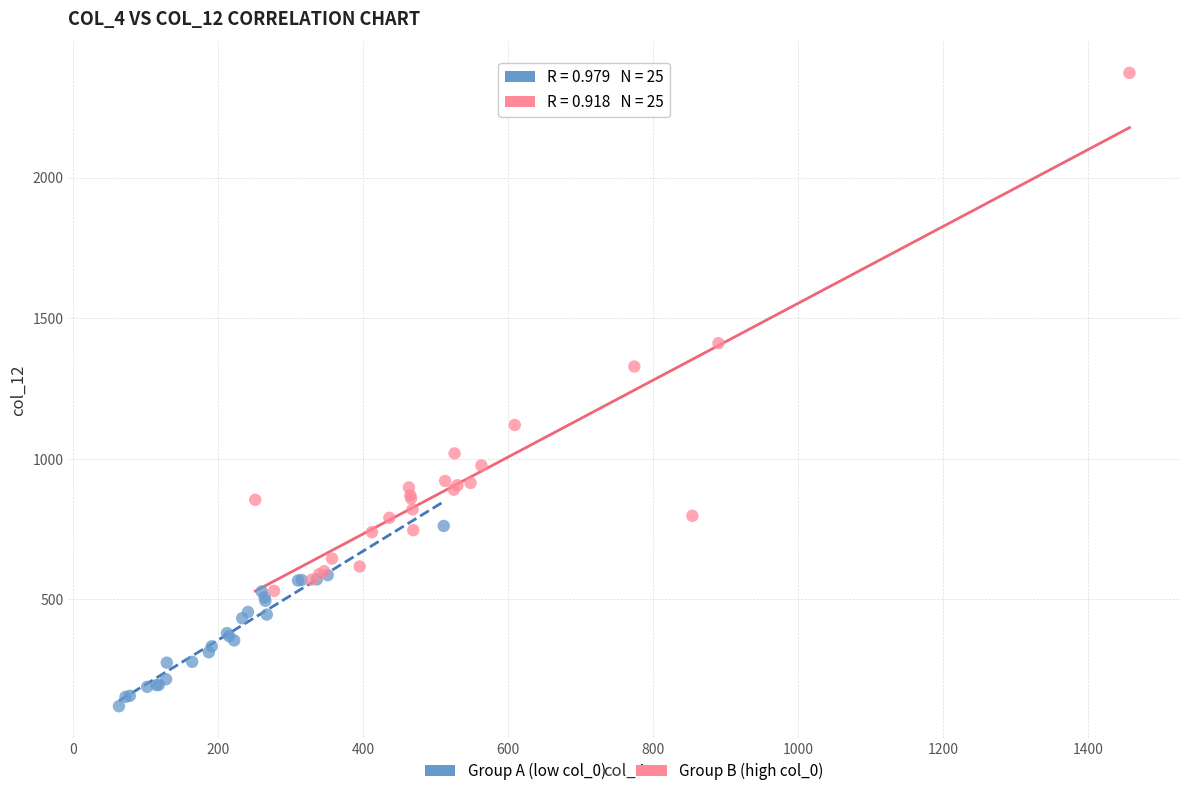

What are all the series names shown in the legend?

Group A (low col_0), Group B (high col_0)